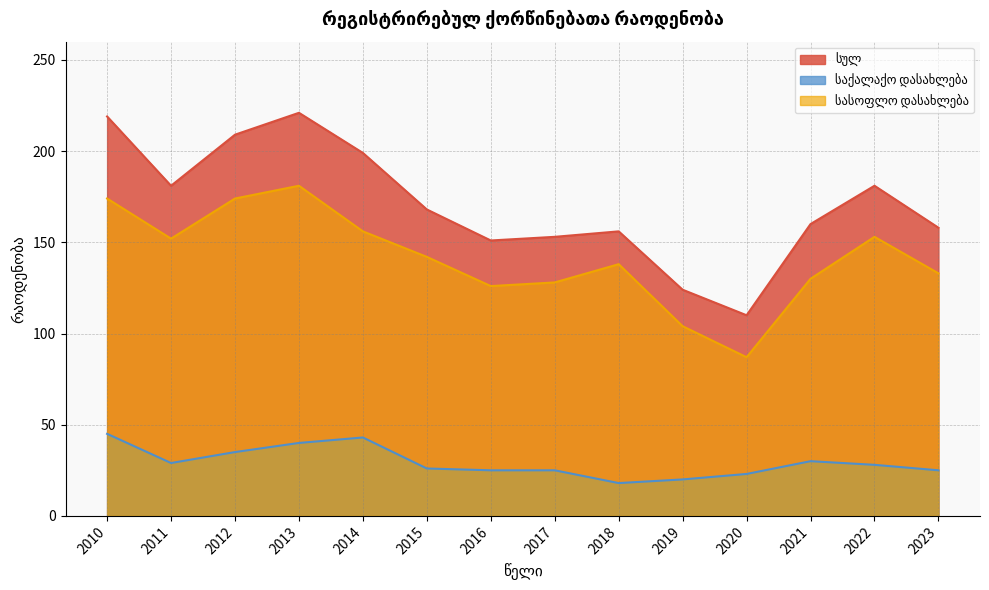

Reading left to right, what are all the values shown in this chart?

სულ: 2010=219	2011=181	2012=209	2013=221	2014=199	2015=168	2016=151	2017=153	2018=156	2019=124	2020=110	2021=160	2022=181	2023=158
საქალაქო დასახლება: 2010=45	2011=29	2012=35	2013=40	2014=43	2015=26	2016=25	2017=25	2018=18	2019=20	2020=23	2021=30	2022=28	2023=25
სასოფლო დასახლება: 2010=174	2011=152	2012=174	2013=181	2014=156	2015=142	2016=126	2017=128	2018=138	2019=104	2020=87	2021=130	2022=153	2023=133